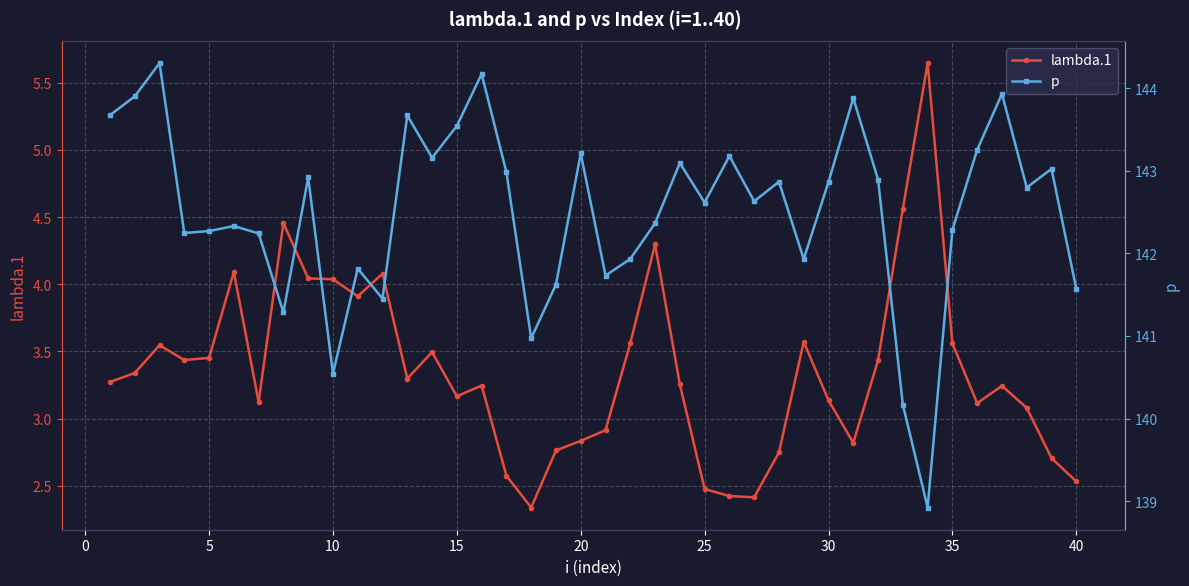

What is the difference between the maximum and minimum values in the lambda.1 series?

3.3